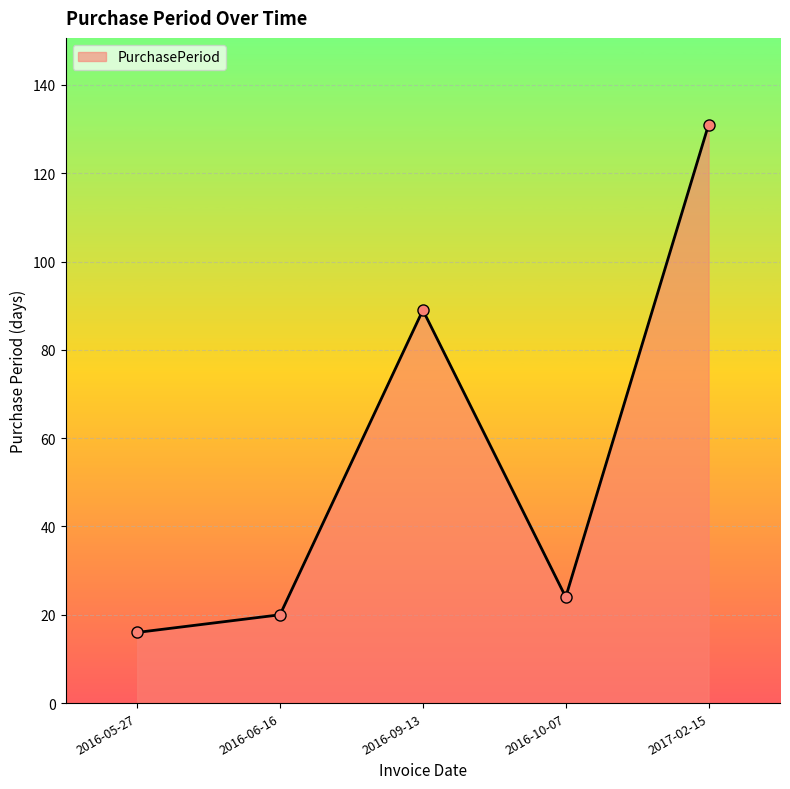

Which has a higher value, 2016-05-27 or 2016-09-13?

2016-09-13